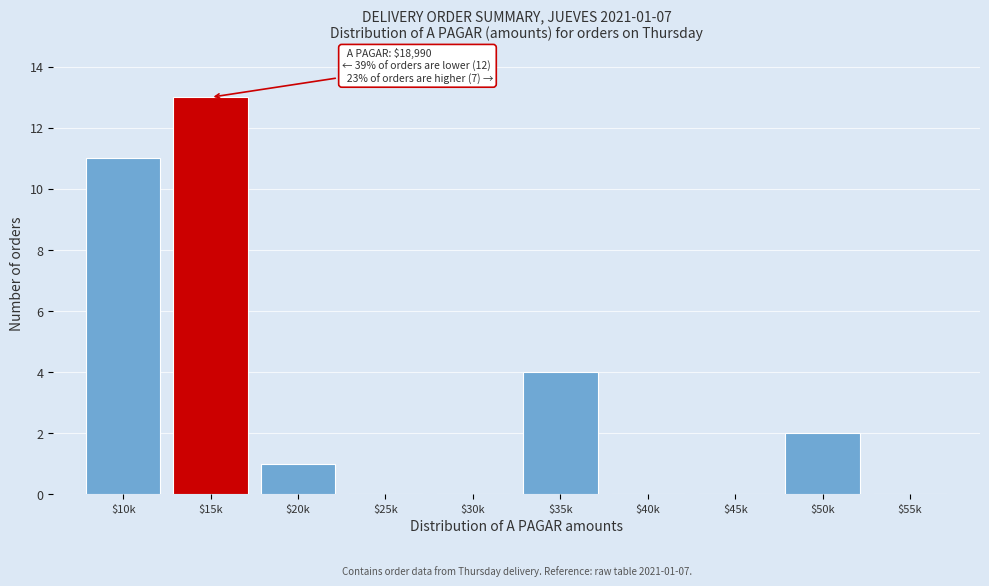

What is the sum of all values?

31